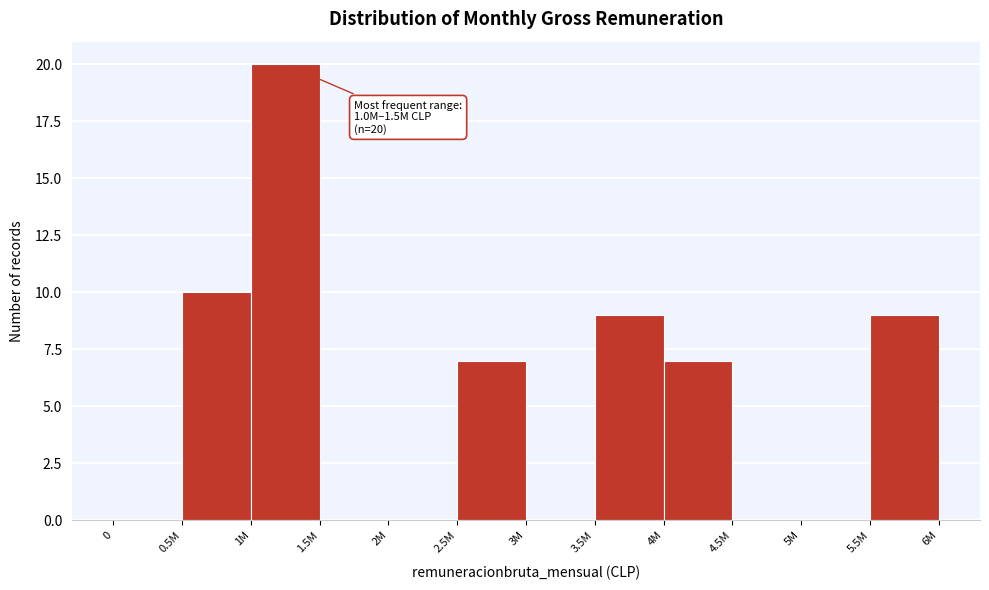

Reading left to right, list all the values displayed in this chart.

0=0	0.5M=10	1M=20	1.5M=0	2M=0	2.5M=7	3M=0	3.5M=9	4M=7	4.5M=0	5M=0	5.5M=9